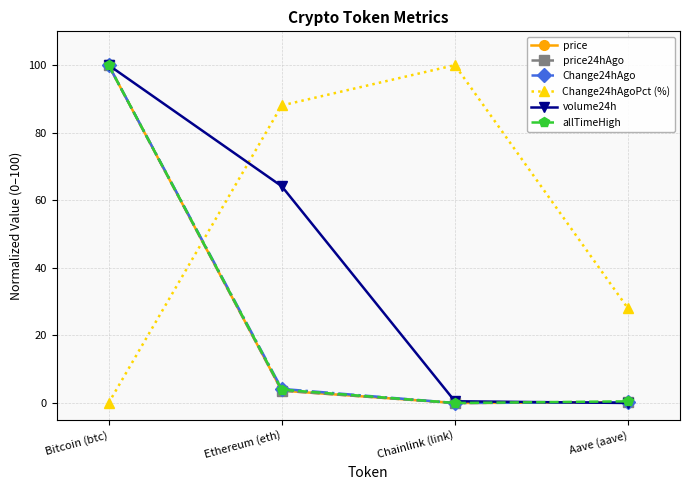

What is the value of the volume24h point at the 3rd from the left?

0.5